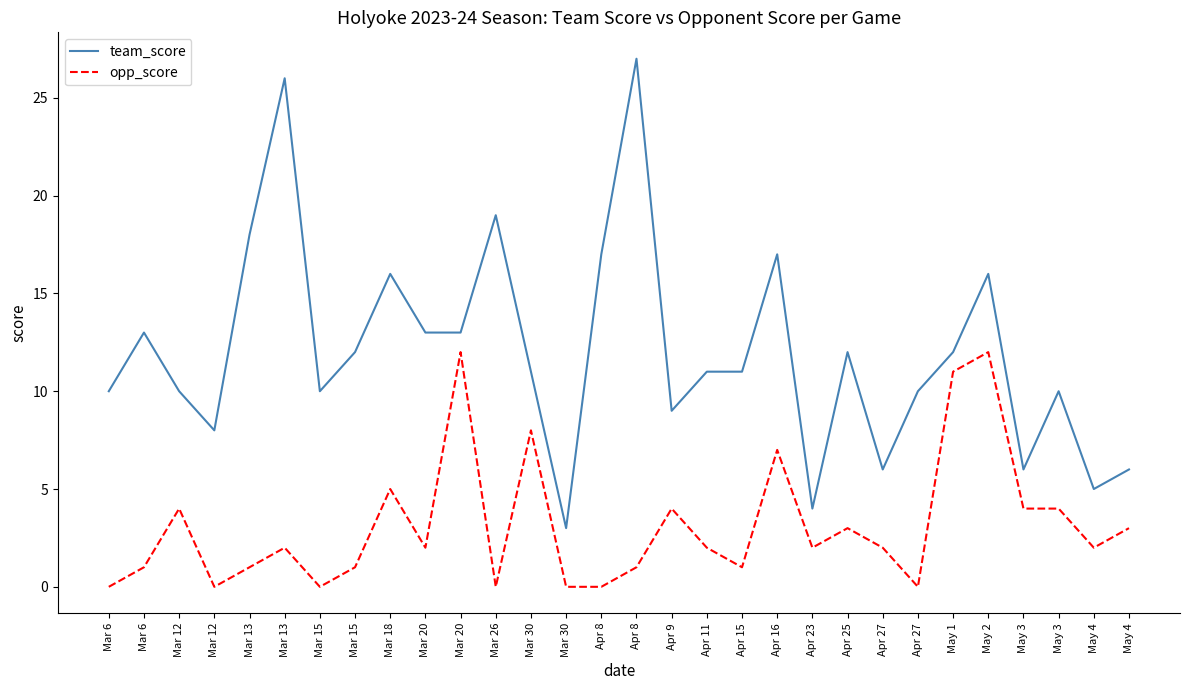

What is the average value of the team_score series?

12